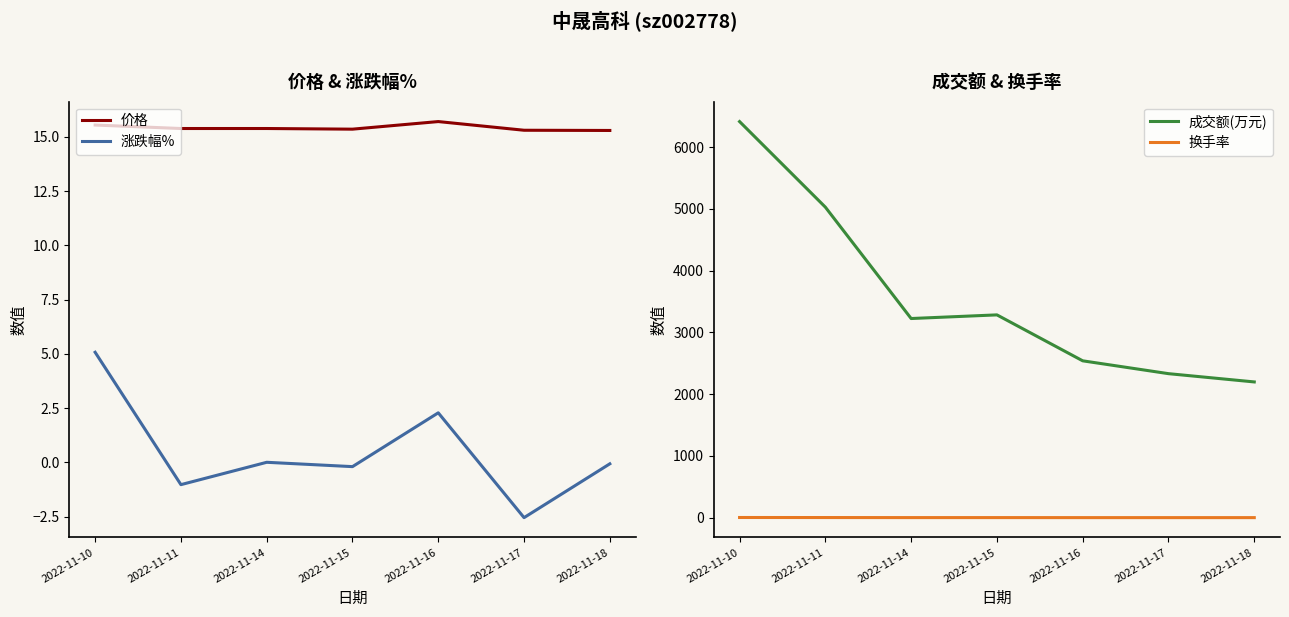

Reading left to right, transcribe all the data shown in this chart.

价格: 15.5	15.4	15.4	15.3	15.7	15.3	15.3
涨跌幅%: 5.1	-1.0	0.0	-0.2	2.3	-2.5	-0.1
成交额(万元): 6416.0	5030.0	3226.0	3285.0	2541.0	2333.0	2199.0
换手率: 3.4	2.6	1.7	1.7	1.3	1.2	1.1